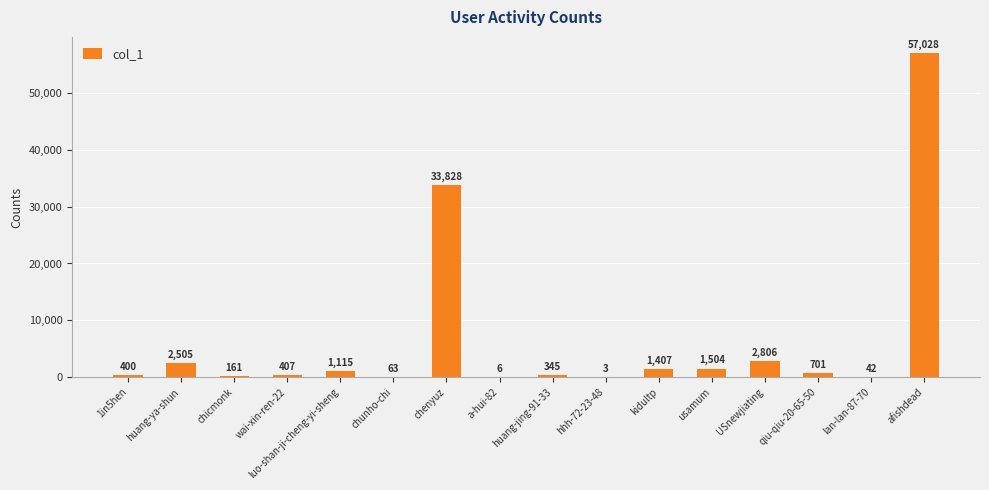

What is the approximate value at luo-shan-ji-cheng-yi-sheng?

1115